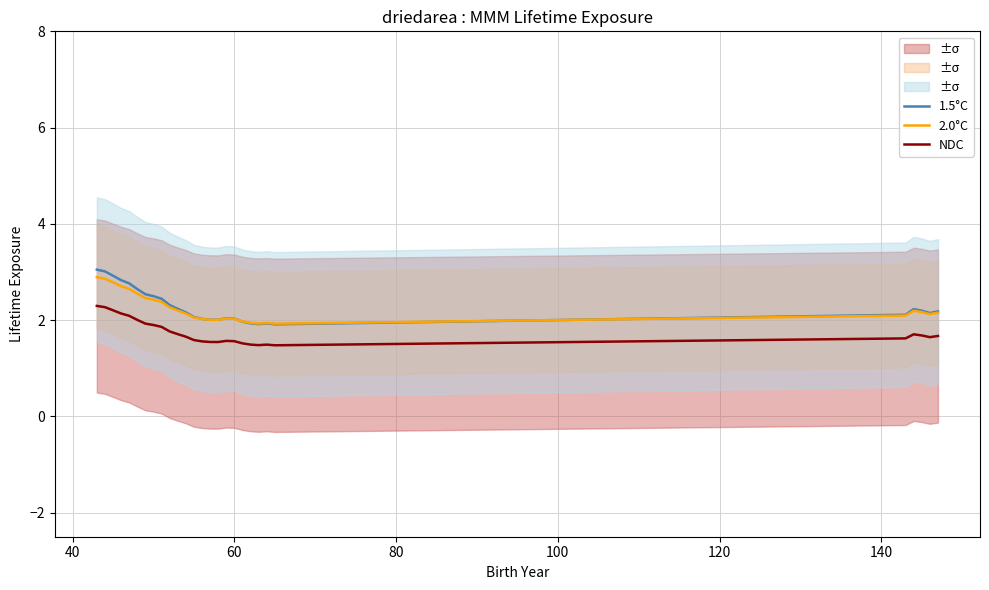

What is the minimum value for NDC?

1.5